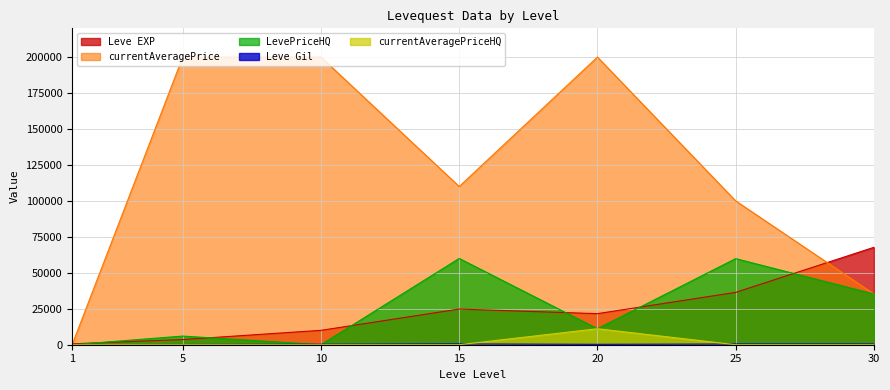

True or false: Leve EXP and LevePriceHQ cross at least once.

True